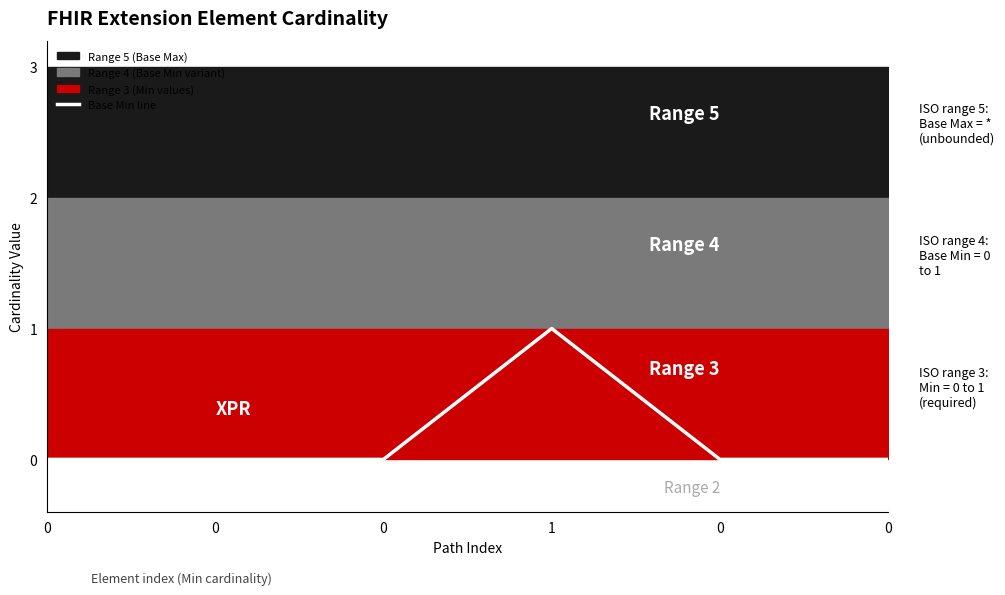

How many data points does each series have?

6